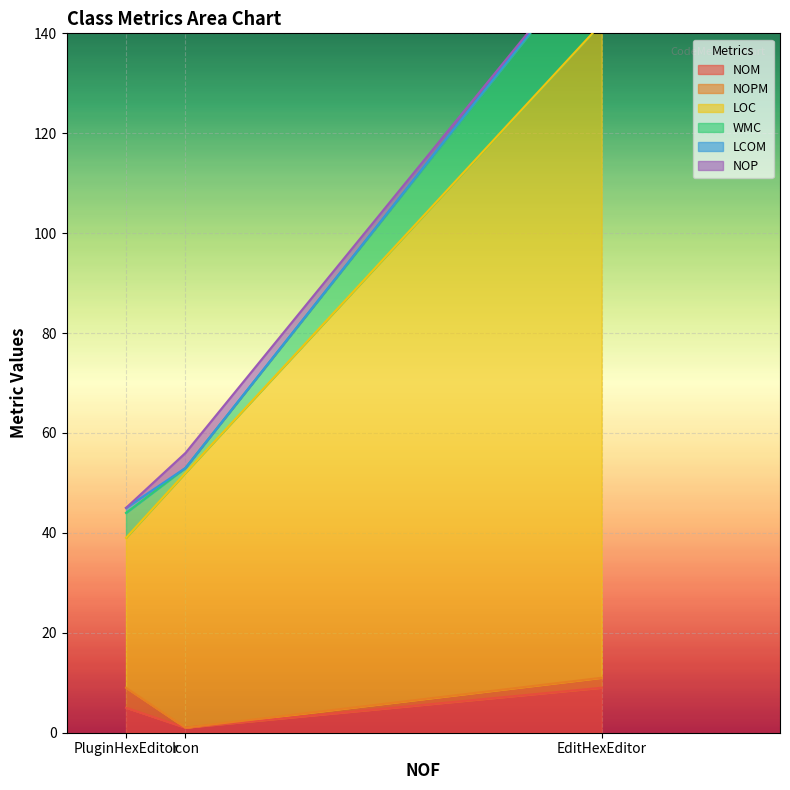

Between Icon and PluginHexEditor, which series saw the biggest shift?

LOC